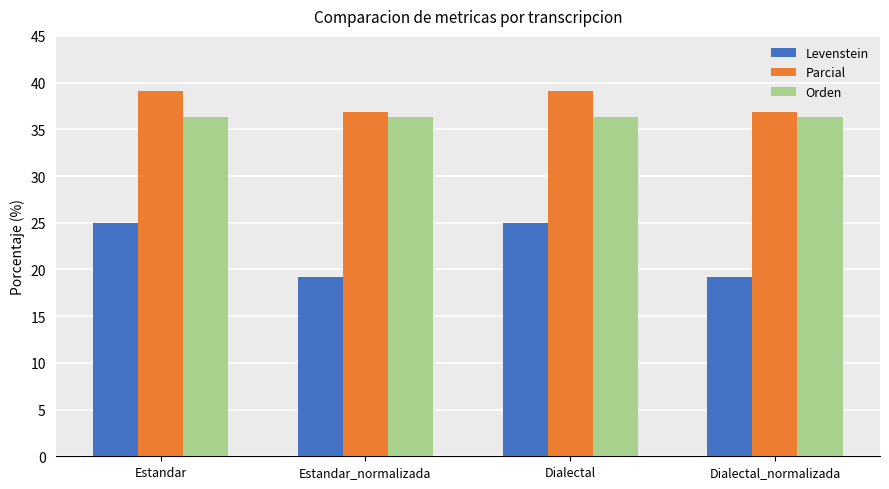

Reading left to right, extract all data points from this chart.

Levenstein: 25.0	19.2	25.0	19.2
Parcial: 39.1	36.8	39.1	36.8
Orden: 36.4	36.4	36.4	36.4